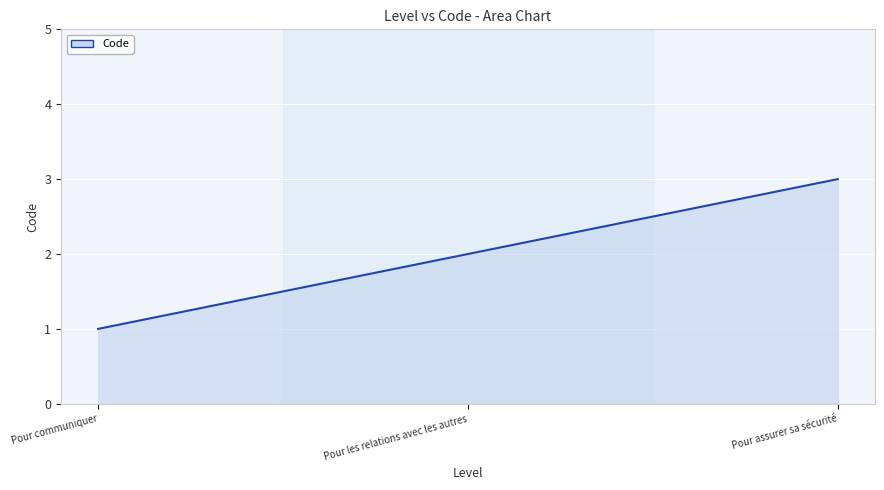

What is the sum of the values at Pour communiquer and Pour assurer sa sécurité?

4